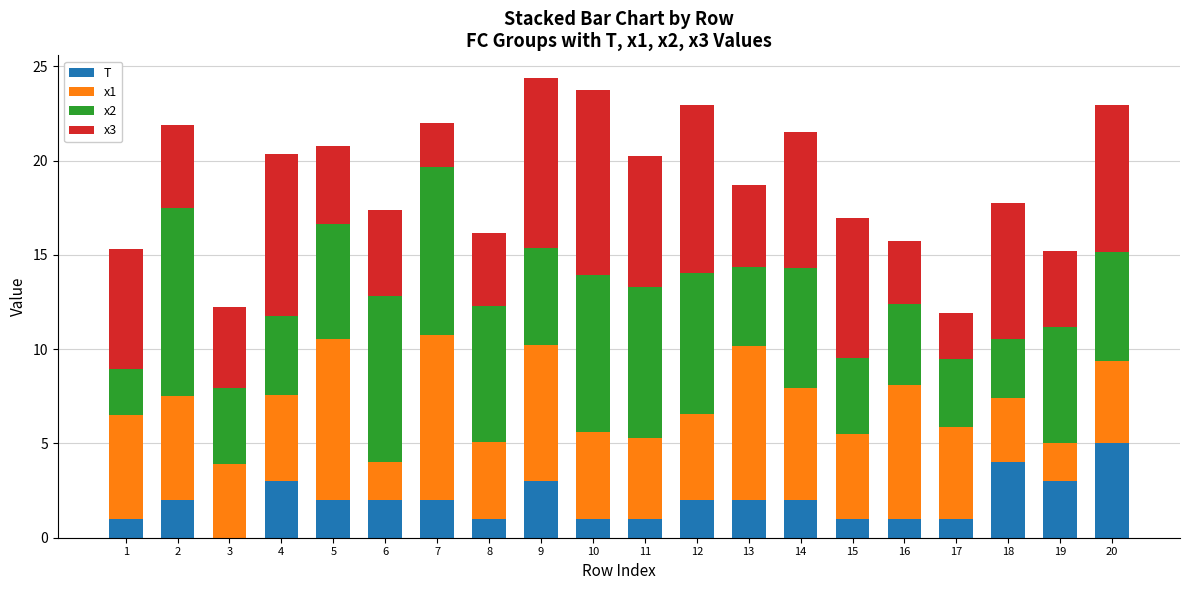

What is the maximum value for T?

5.0